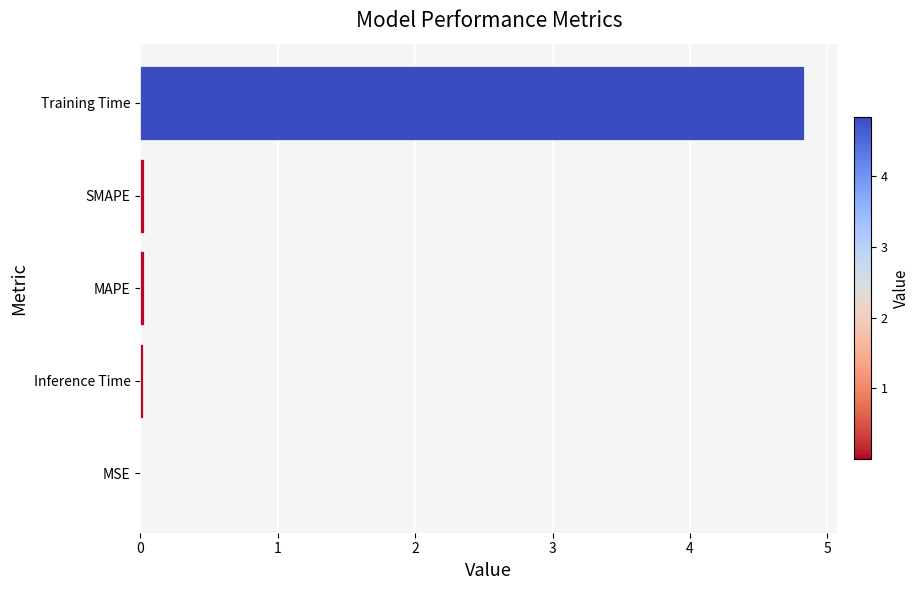

The value at Training Time is 4.8. True or false?

True